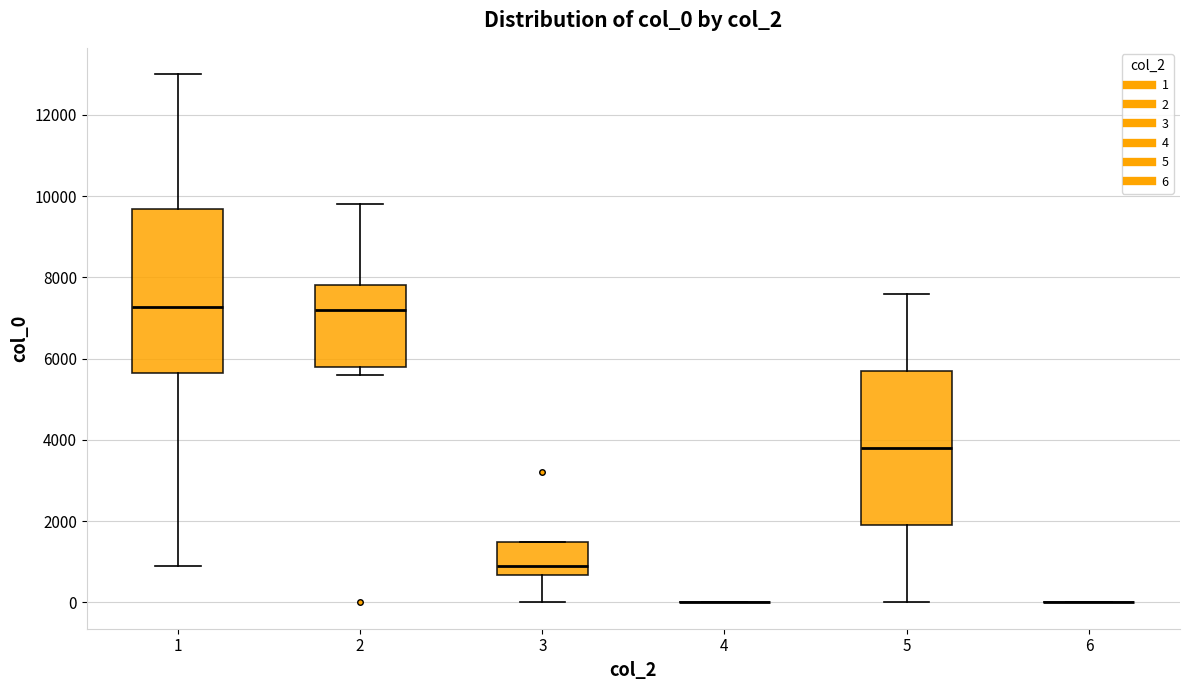

Reading left to right, read every box against the y-axis: the position of its median line, the range the box covers, and the ends of its whiskers. The values are not printed on the chart, so give them approximately, as read against the axis.

1: median 7200, box 5600 to 9600, whiskers 1000 to 13000
2: median 7200, box 5800 to 7800, whiskers 5600 to 9800
3: median 1000, box 600 to 1400, whiskers 0 to 1400
4: box collapsed to a line at 0, whiskers 0 to 0
5: median 3800, box 2000 to 5800, whiskers 0 to 7600
6: box collapsed to a line at 0, whiskers 0 to 0